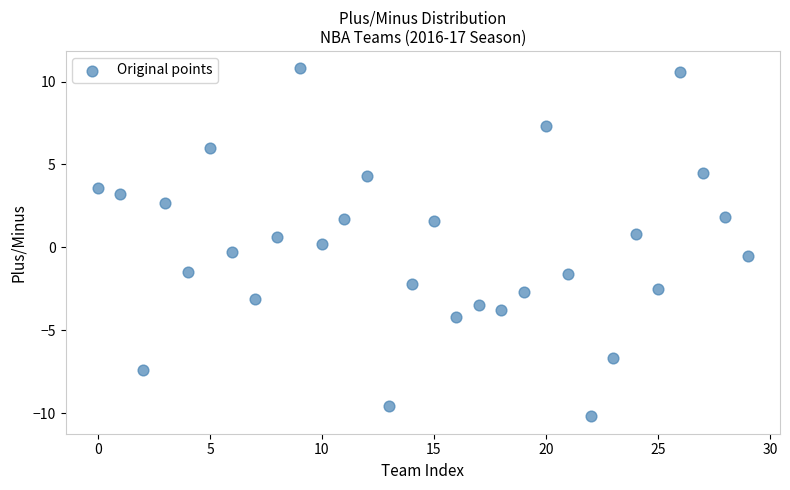

What is the range of Y values (max minus min)?

21.0